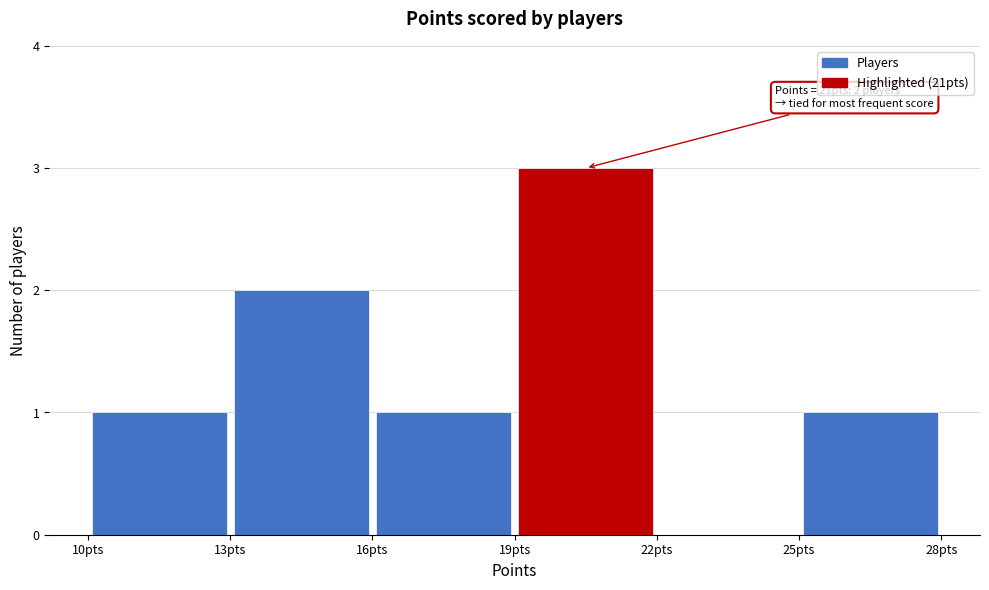

Which range on the x-axis has the tallest bar?

19 to 22